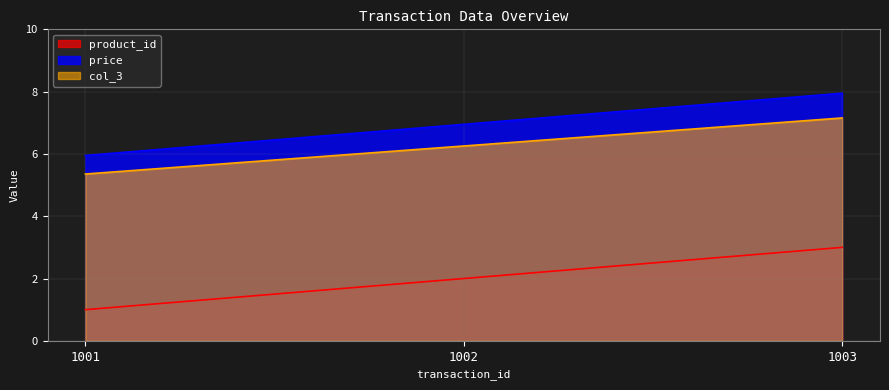

At which label is product_id closest to 2?

1002